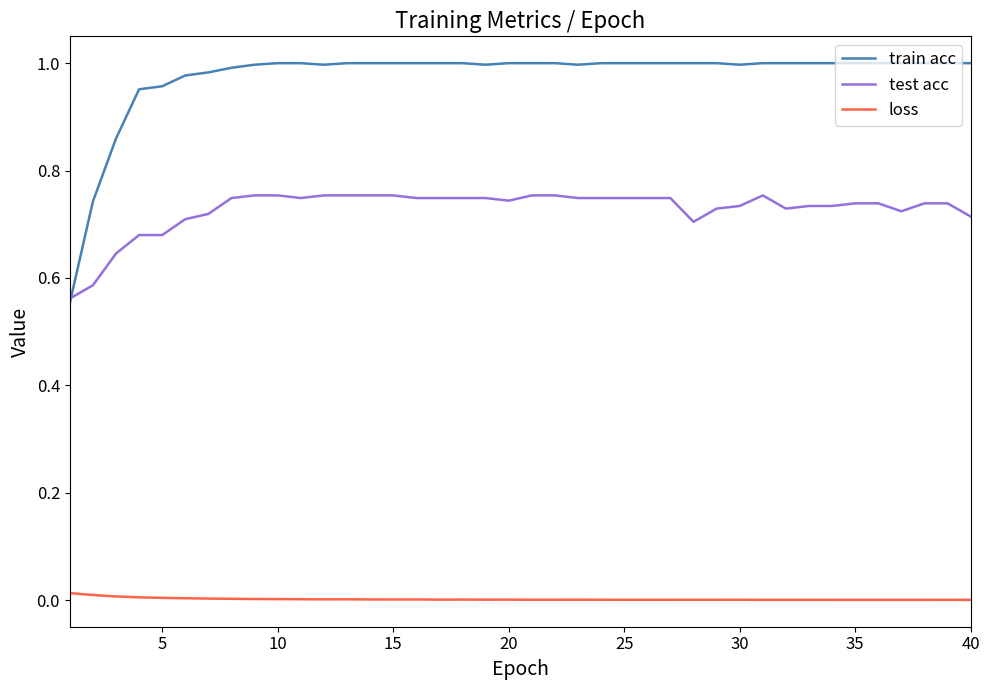

Which series has the largest range (max minus min)?

train acc